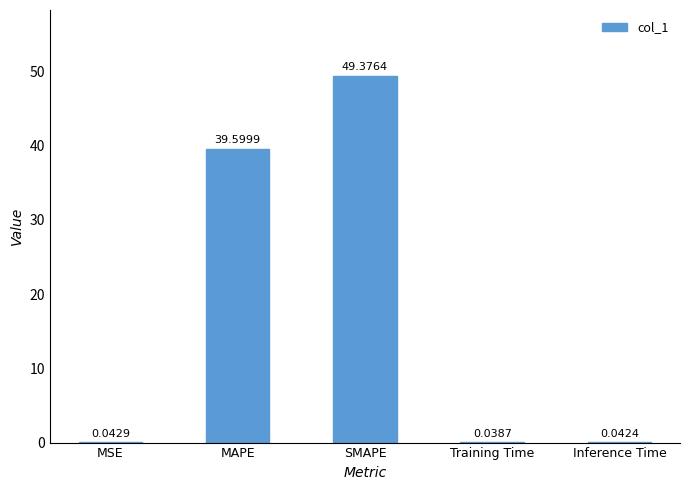

What is the sum of all values?

89.1